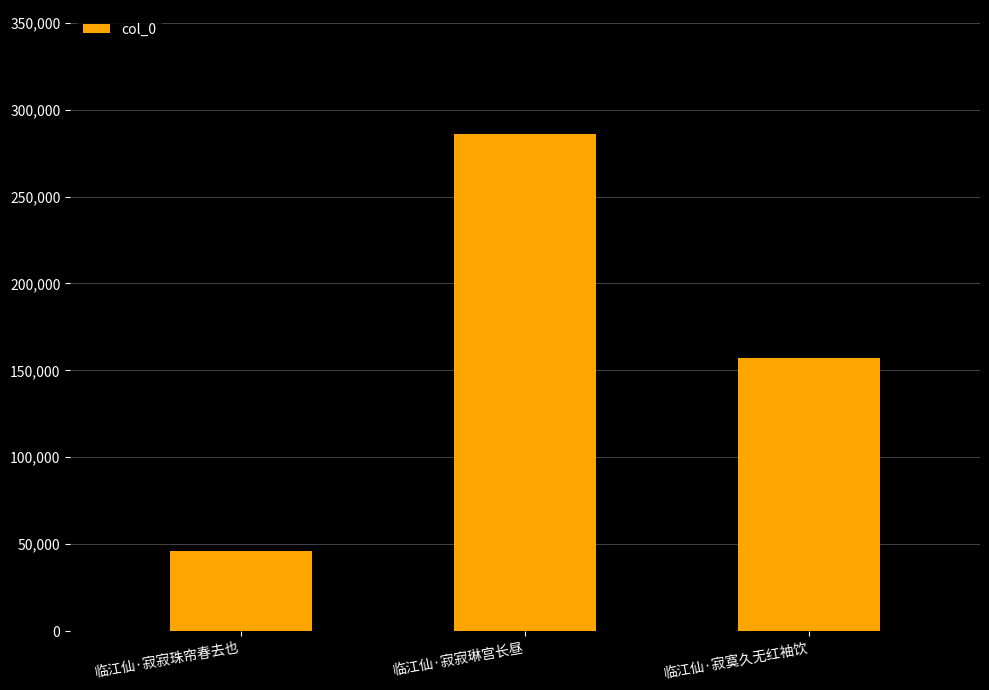

Reading left to right, what are all the values shown in this chart?

45772	285857	157280